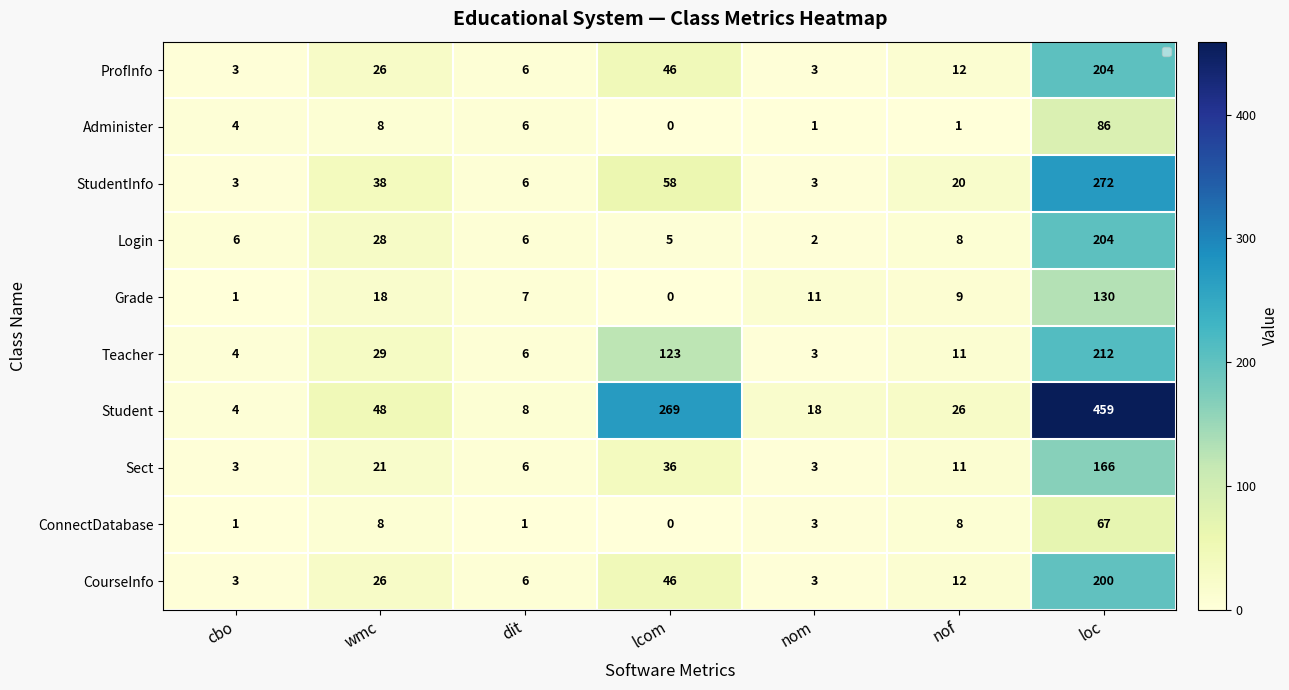

At how many categories does at least one series exceed 447?

1